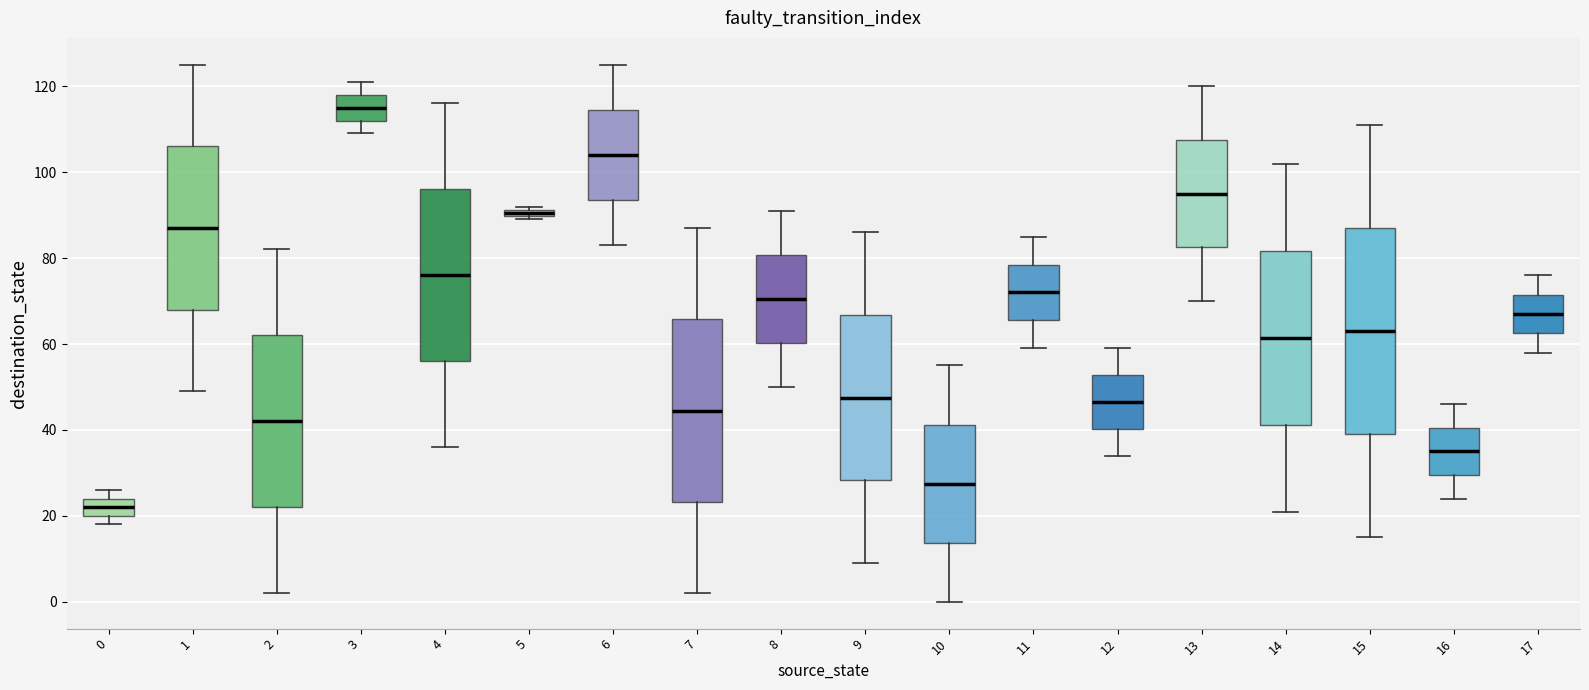

Which box is the tallest, from its lower edge to its upper edge?

15